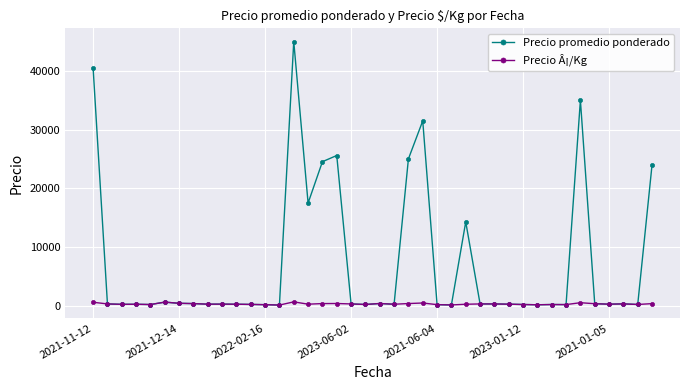

Which series has the largest total across all categories?

Precio promedio ponderado